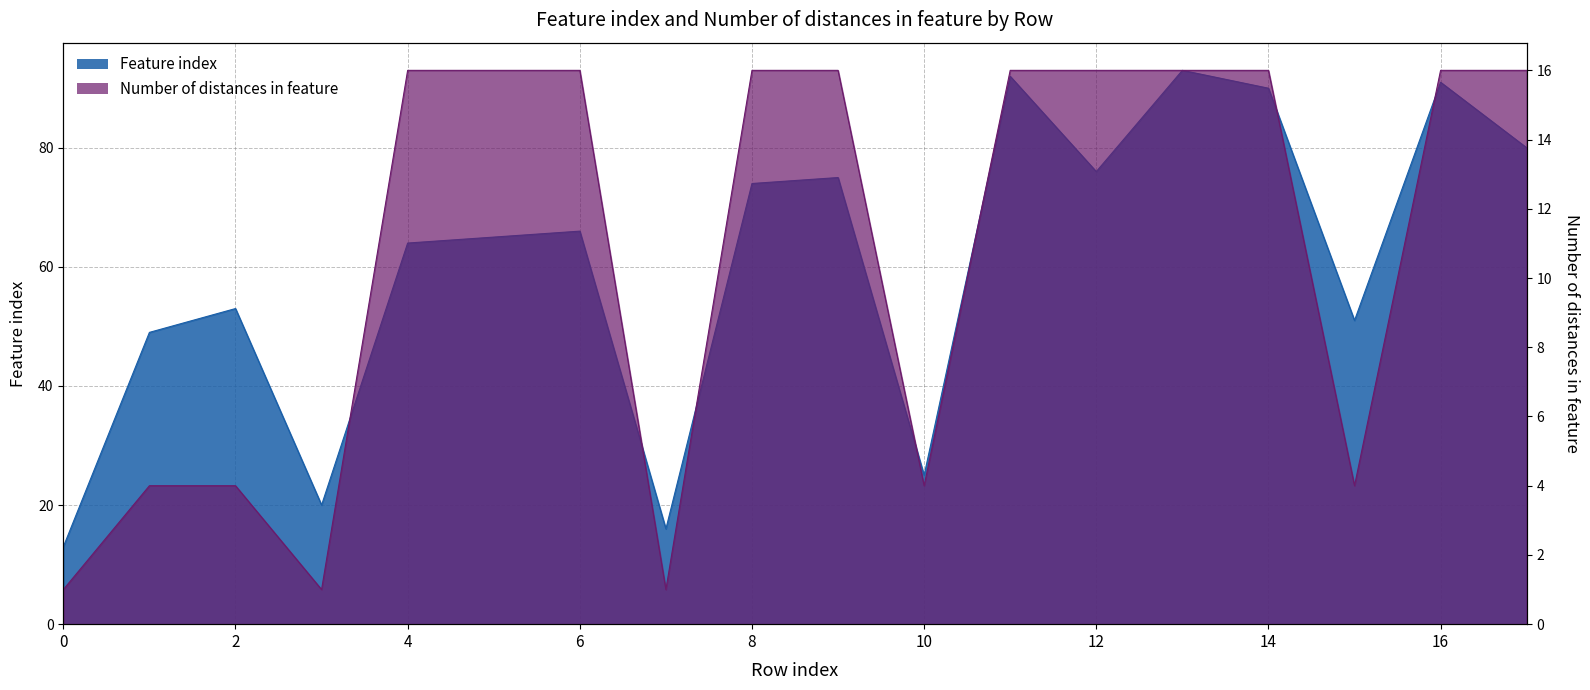

At 4, list the series in order from smallest to largest.

Number of distances in feature, Feature index